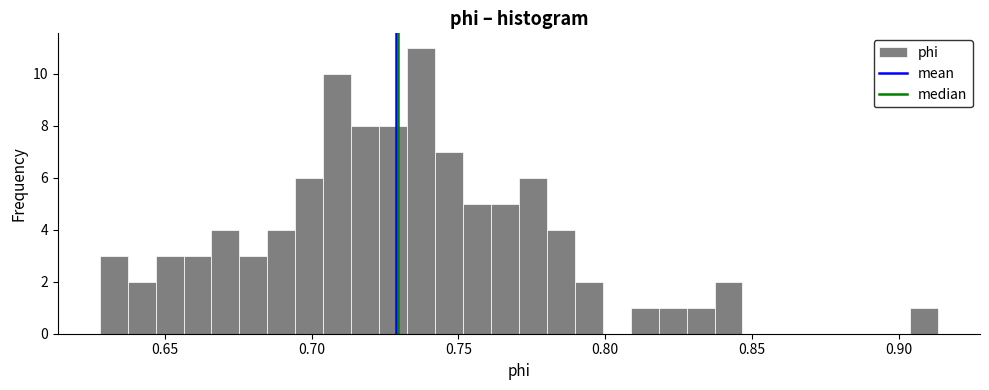

Around what value on the x-axis is the tallest bar? Give the approximate position of its centre, as read against the axis.

0.735